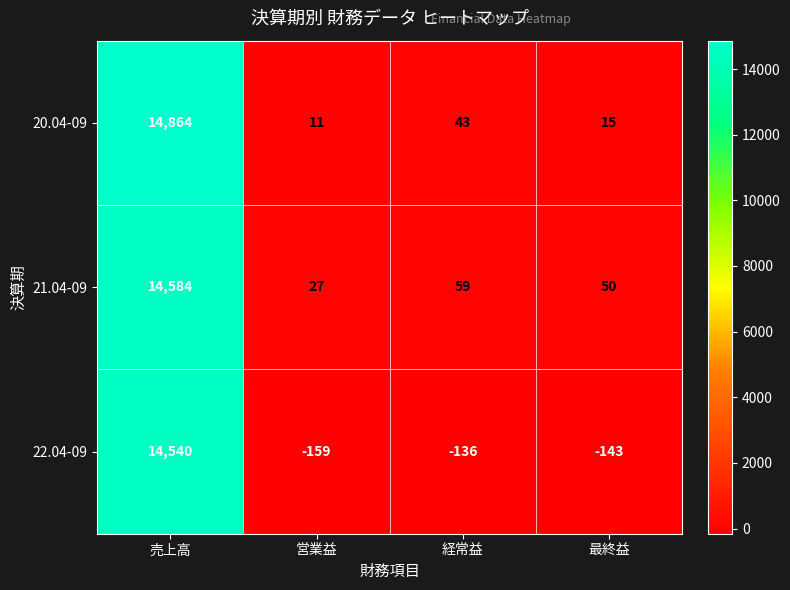

List the series in order of their overall mean, highest first.

20.04-09, 21.04-09, 22.04-09